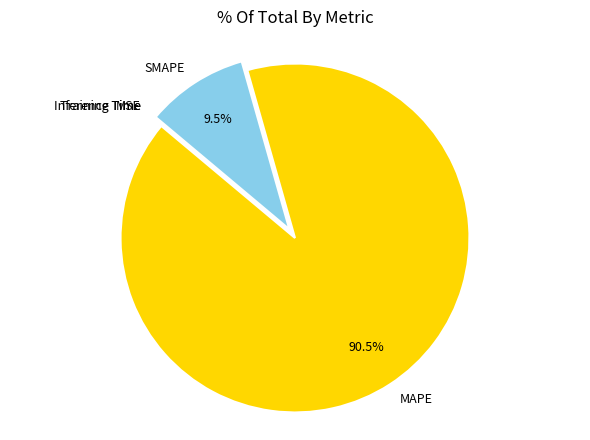

How much of the chart is everything except MAPE?

9.5%